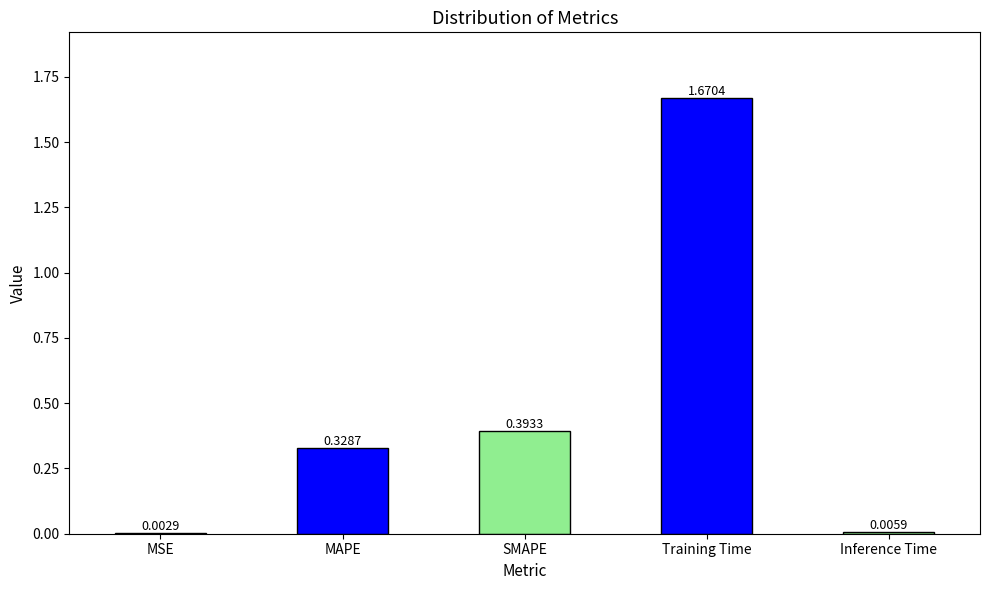

Which label corresponds to the largest value in the chart?

Training Time